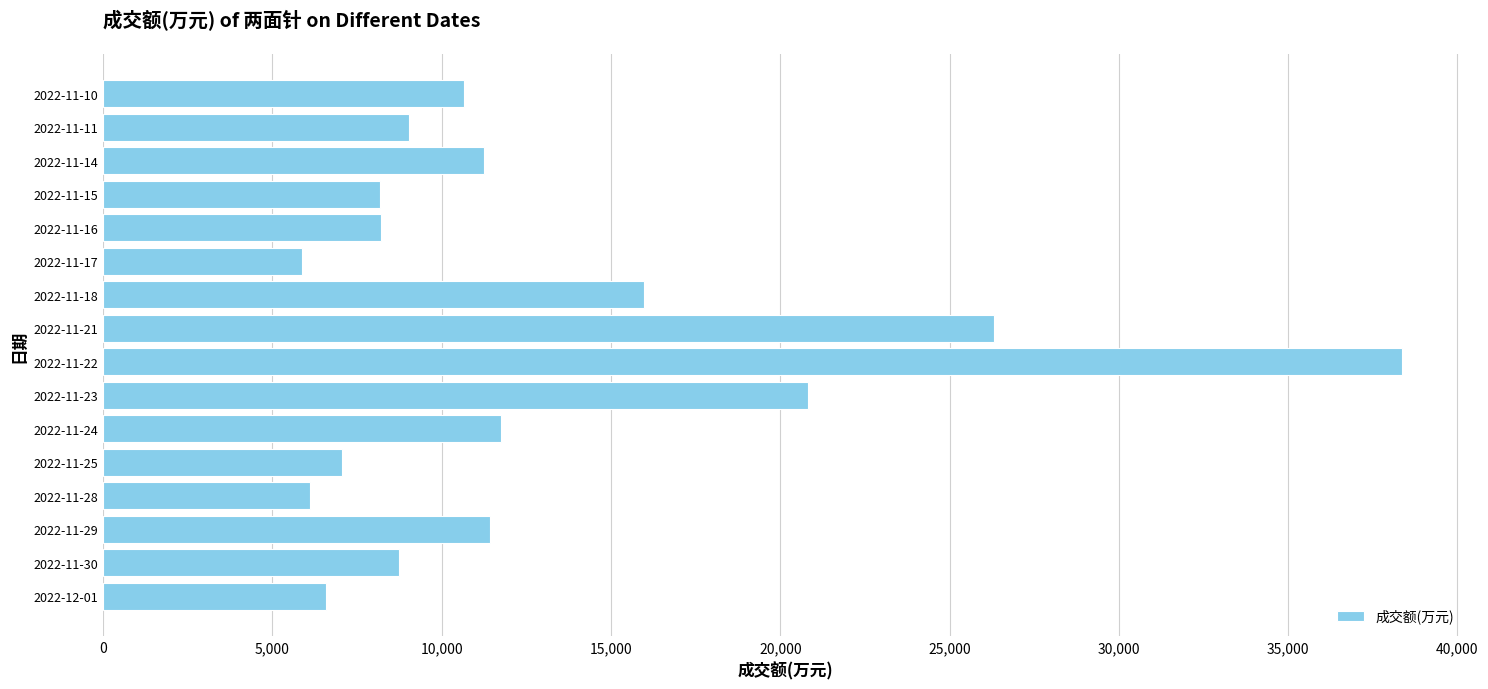

At which category does the chart reach its peak across all series?

2022-11-22